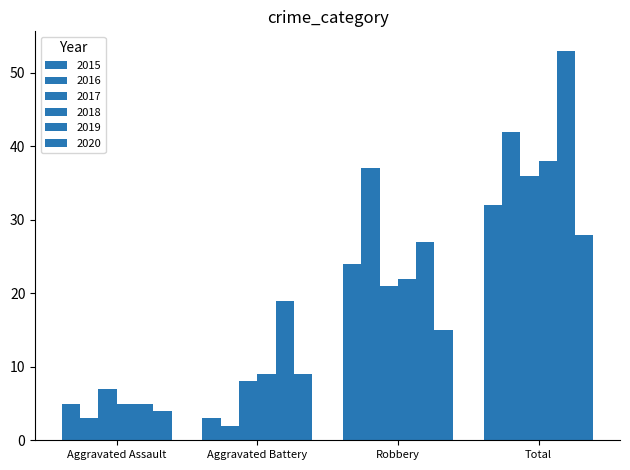

How many series are shown in this chart?

6